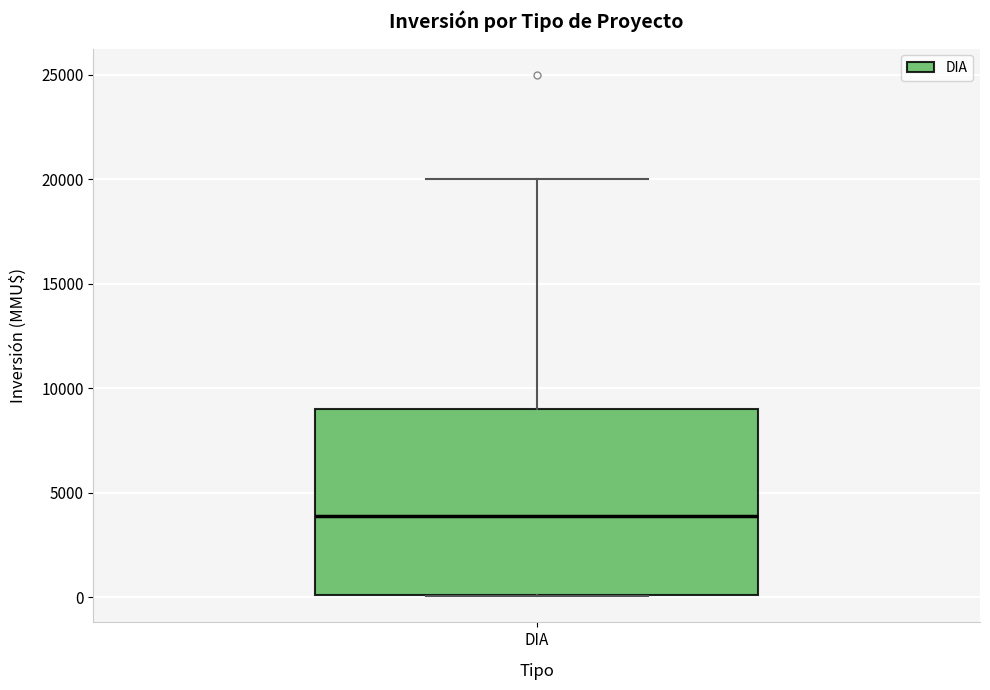

Read this box plot against the y-axis: the position of the median line, the range covered by the box, and the ends of both whiskers. The values are not printed on the chart, so give them approximately, as read against the axis.

median 4000, box 0 to 9000, whiskers 0 to 20000